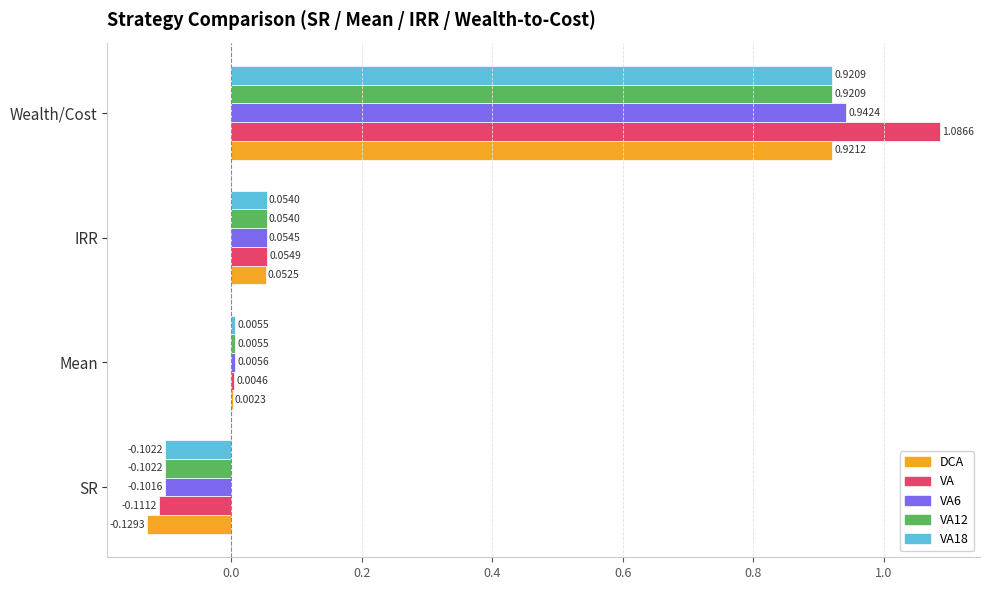

Which series changed the most between SR and Wealth/Cost?

VA